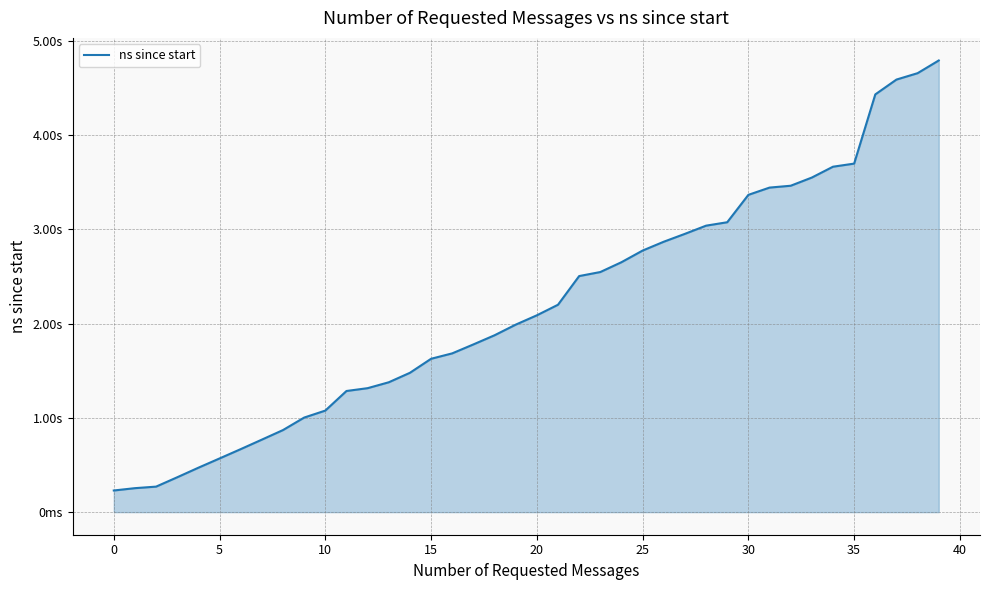

Is this an area chart (filled region under the line)?

Yes